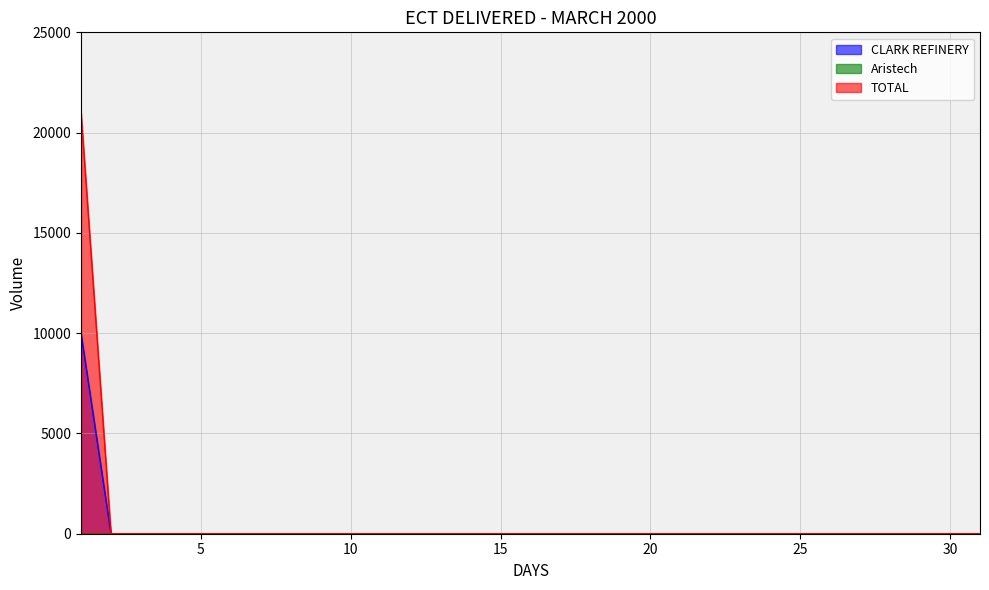

Is it true that TOTAL equals 0 at 13?

True